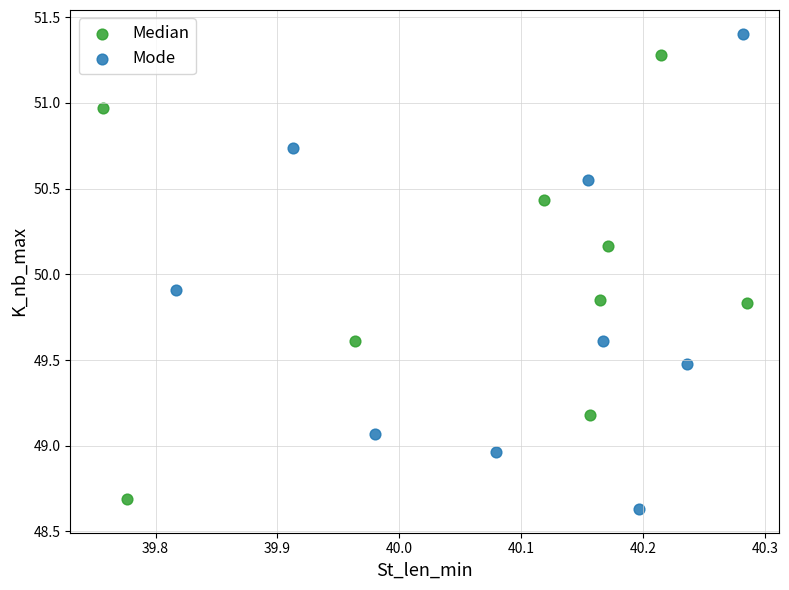

What are all the series names shown in the legend?

Median, Mode